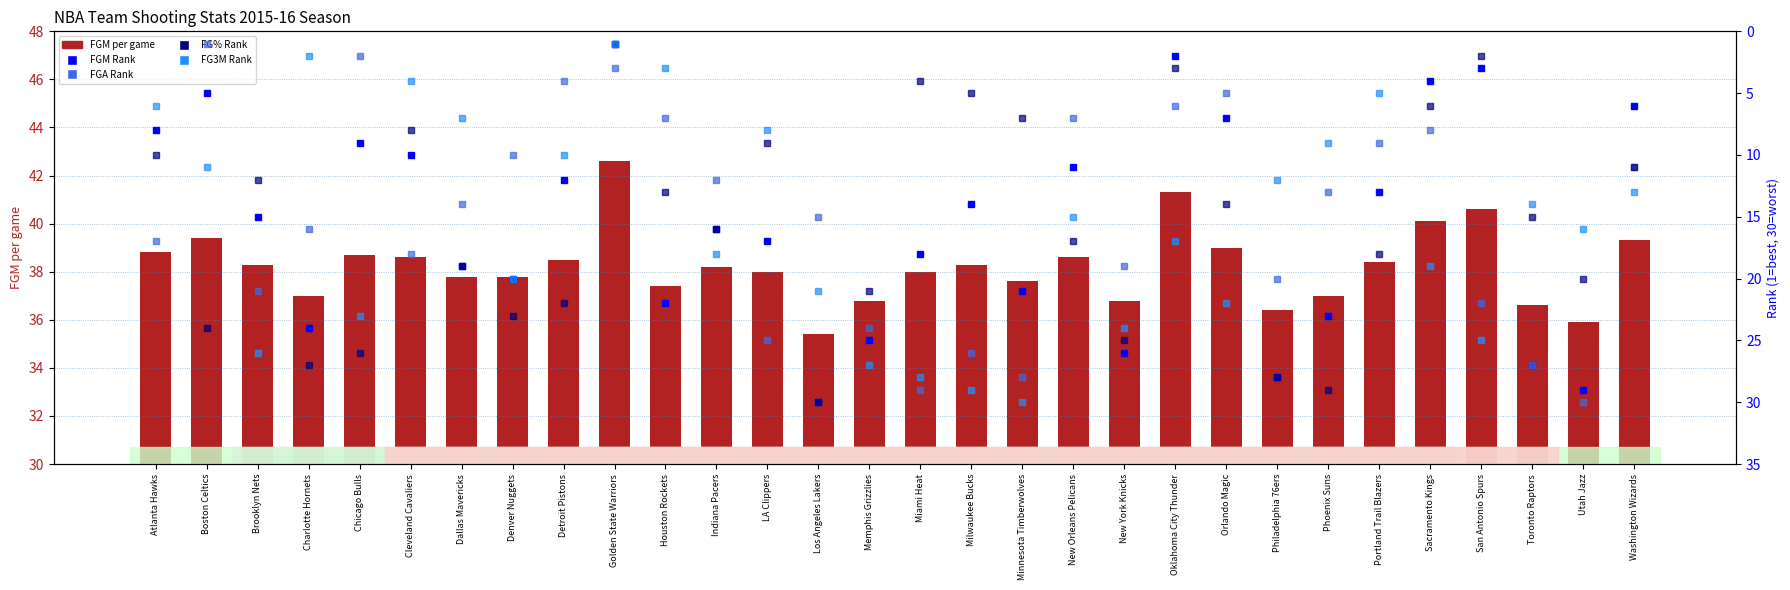

What is the average value of the FGA Rank series?

15.0